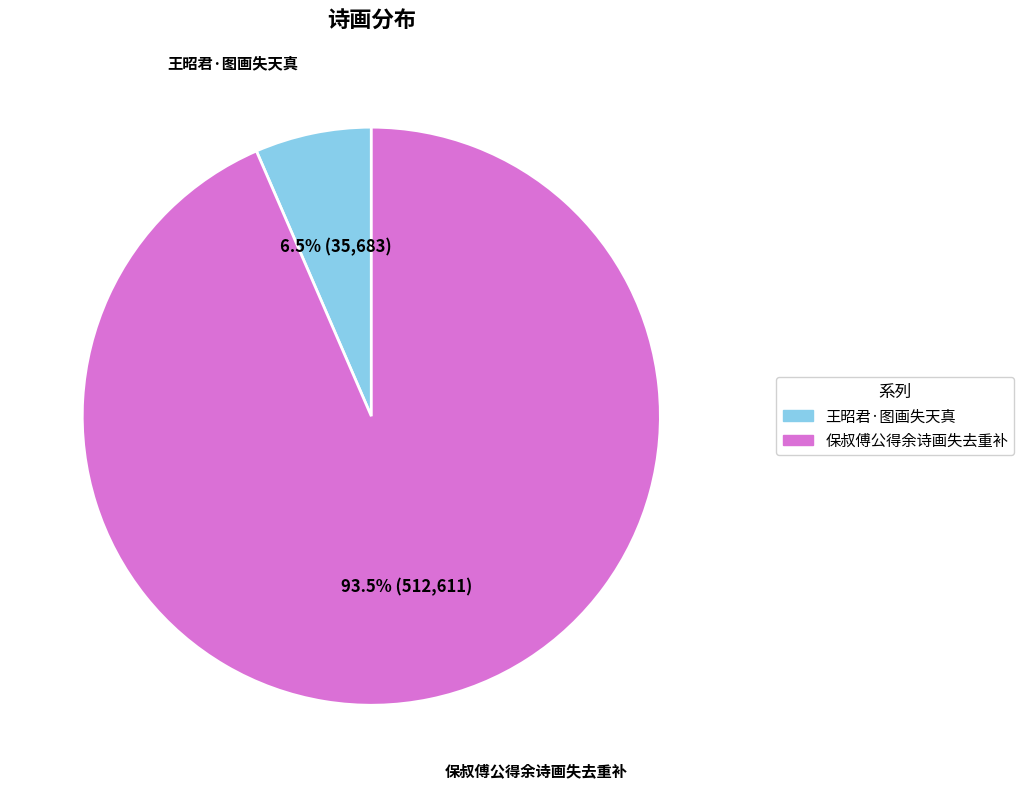

The 王昭君·图画失天真 slice represents 18% of the pie. True or false?

False